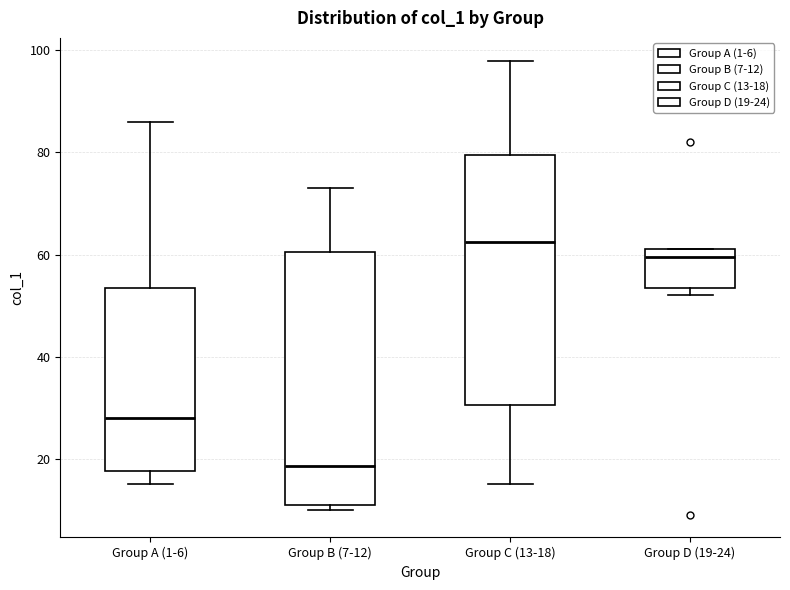

Which box's median line is the lowest?

Group B (7-12)